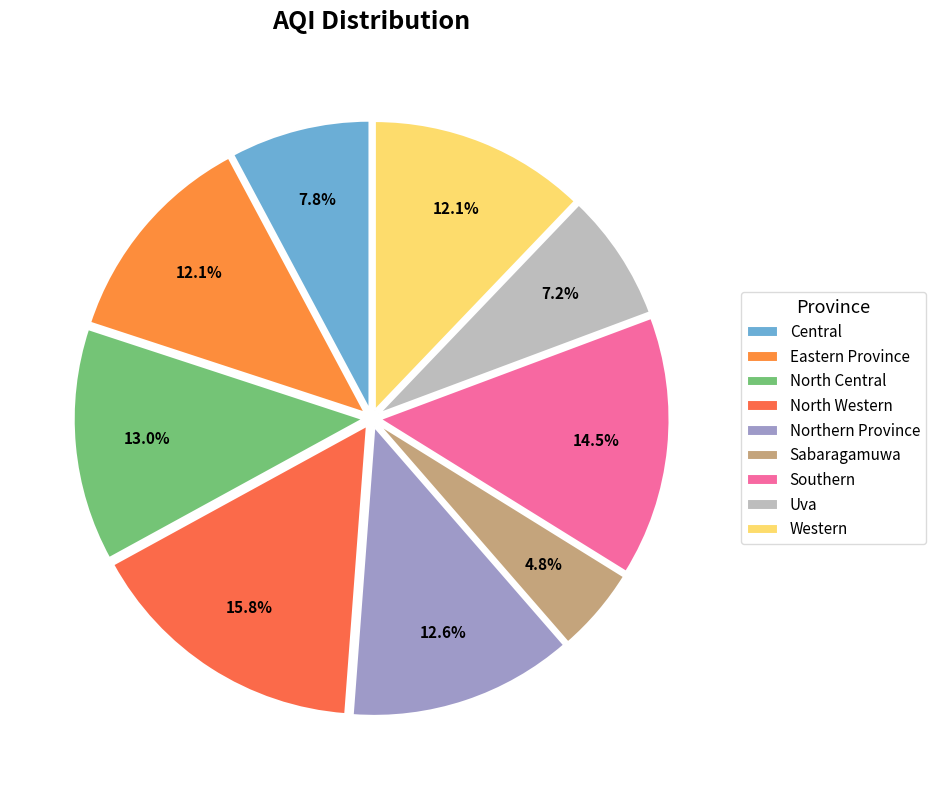

Does Sabaragamuwa account for over 50% of the chart?

No